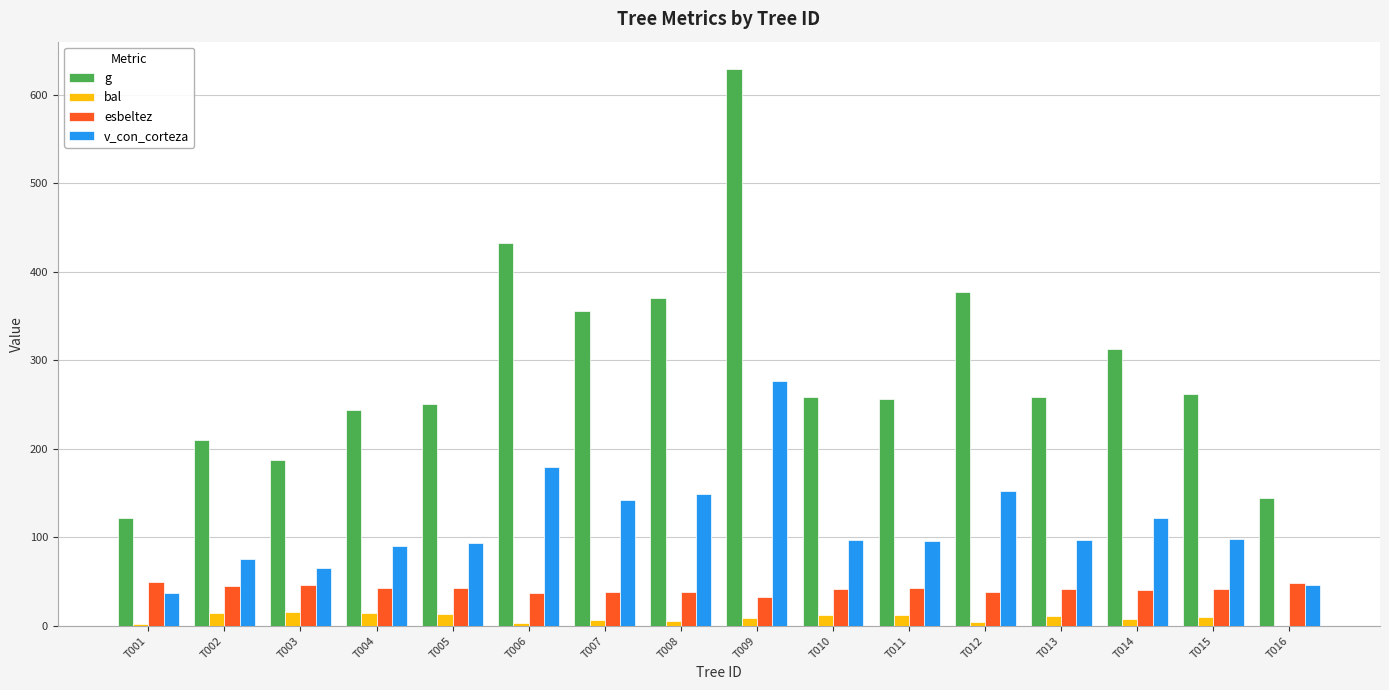

Which series has the widest spread of values?

g